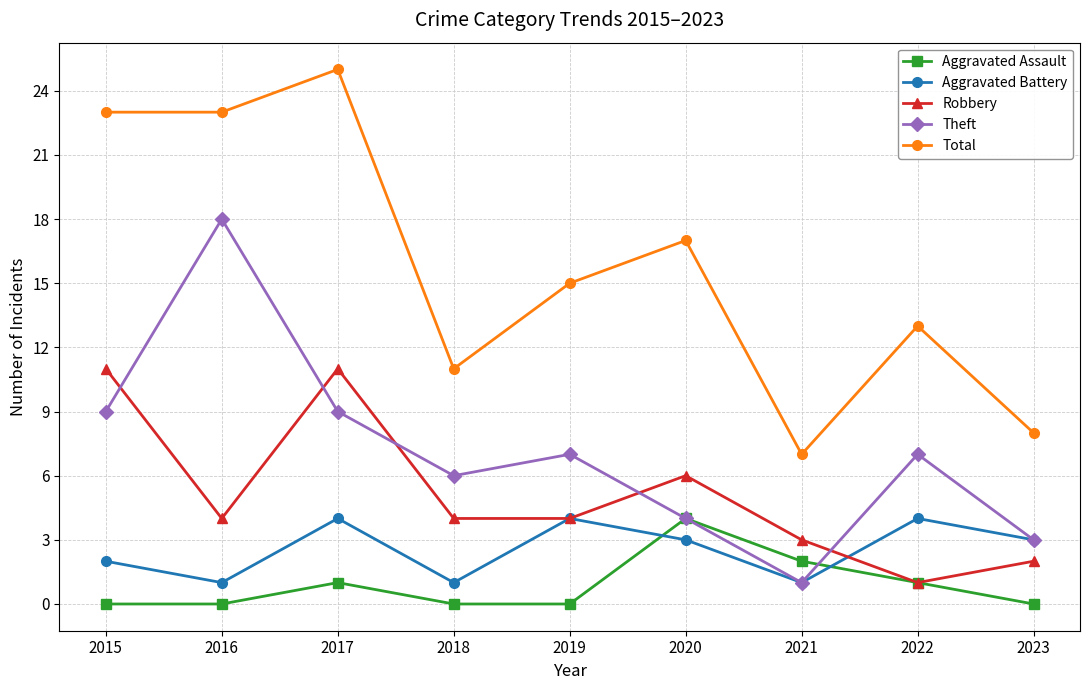

What value does the Aggravated Assault series have at 2017?

1